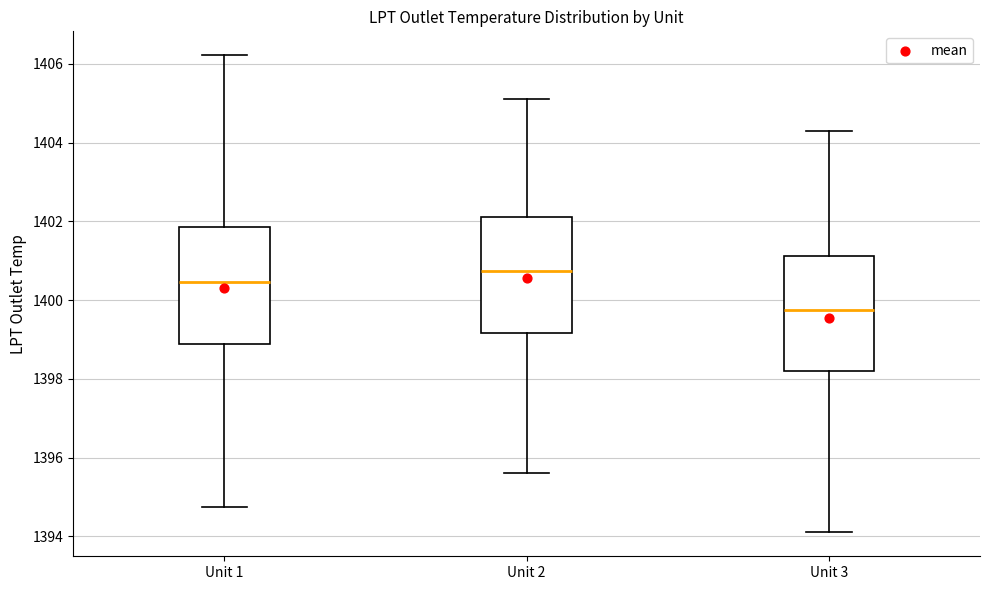

Reading left to right, read every box against the y-axis: the position of its median line, the range the box covers, and the ends of its whiskers. The values are not printed on the chart, so give them approximately, as read against the axis.

Unit 1: median 1400.4, box 1398.8 to 1401.8, whiskers 1394.8 to 1406.2
Unit 2: median 1400.8, box 1399.2 to 1402.2, whiskers 1395.6 to 1405.2
Unit 3: median 1399.8, box 1398.2 to 1401.2, whiskers 1394.2 to 1404.4